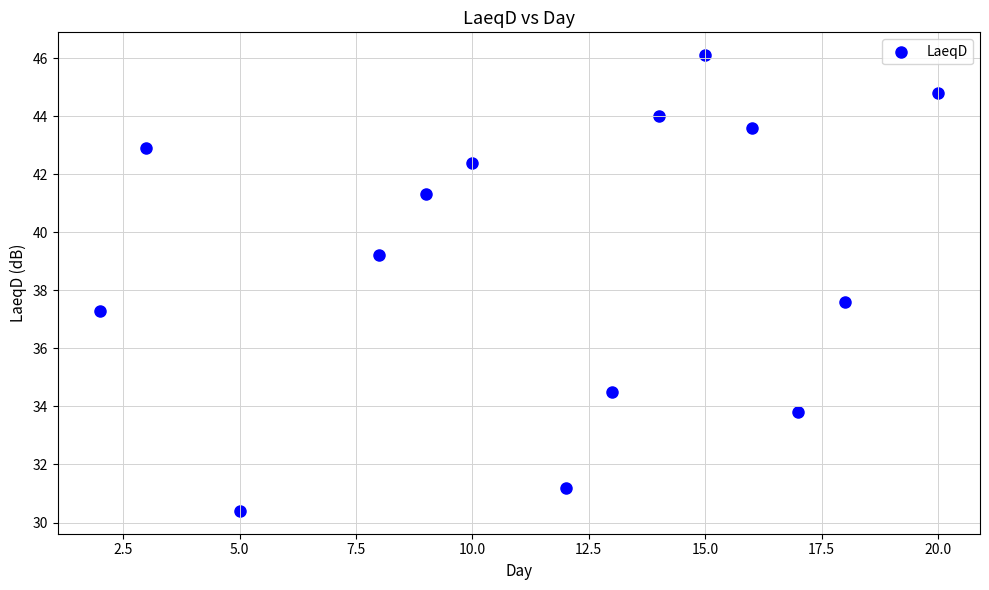

What is the range of Y values (max minus min)?

15.7